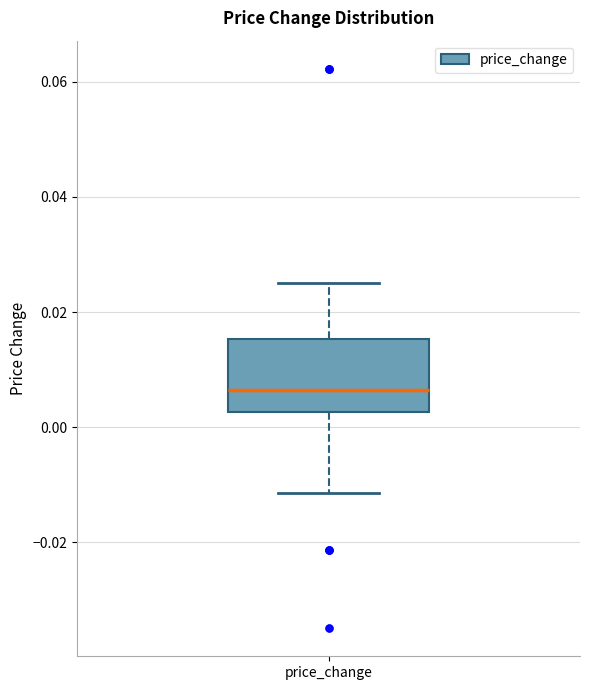

Transcribe this box plot: give where the median line is, the range the box spans, and where the two whiskers end, as read against the y-axis. The values are not printed on the chart, so give them approximately, as read against the axis.

median 0.006, box 0.002 to 0.016, whiskers -0.012 to 0.026